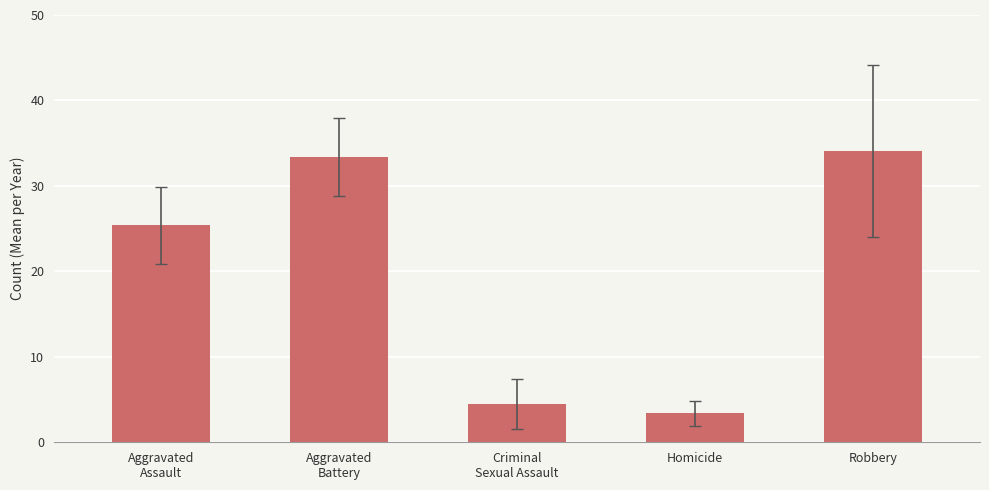

What is the label of the 2nd bar from the left?

Aggravated
Battery